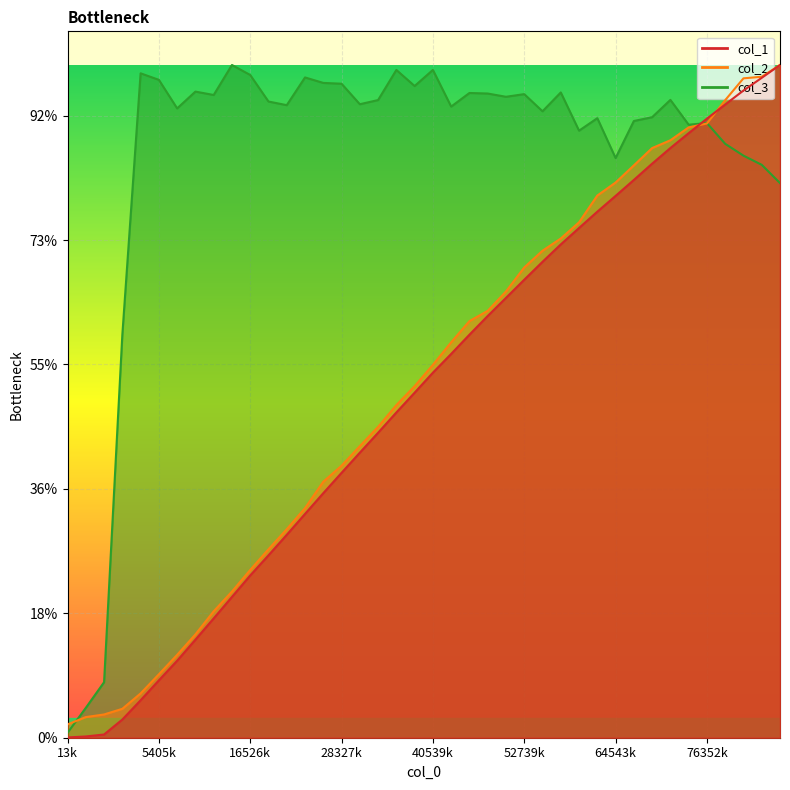

What position from the right is 23?

17